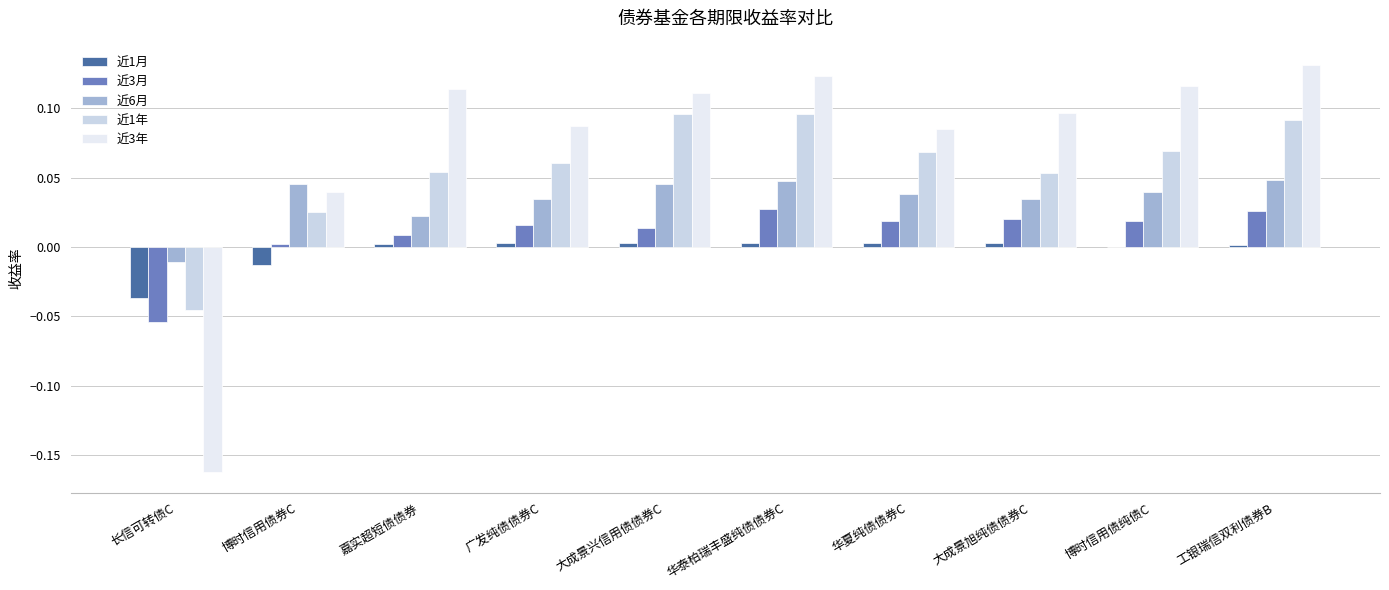

Is the value of 近6月 at 博时信用债纯债C greater than the value of 近3月 at 长信可转债C?

Yes